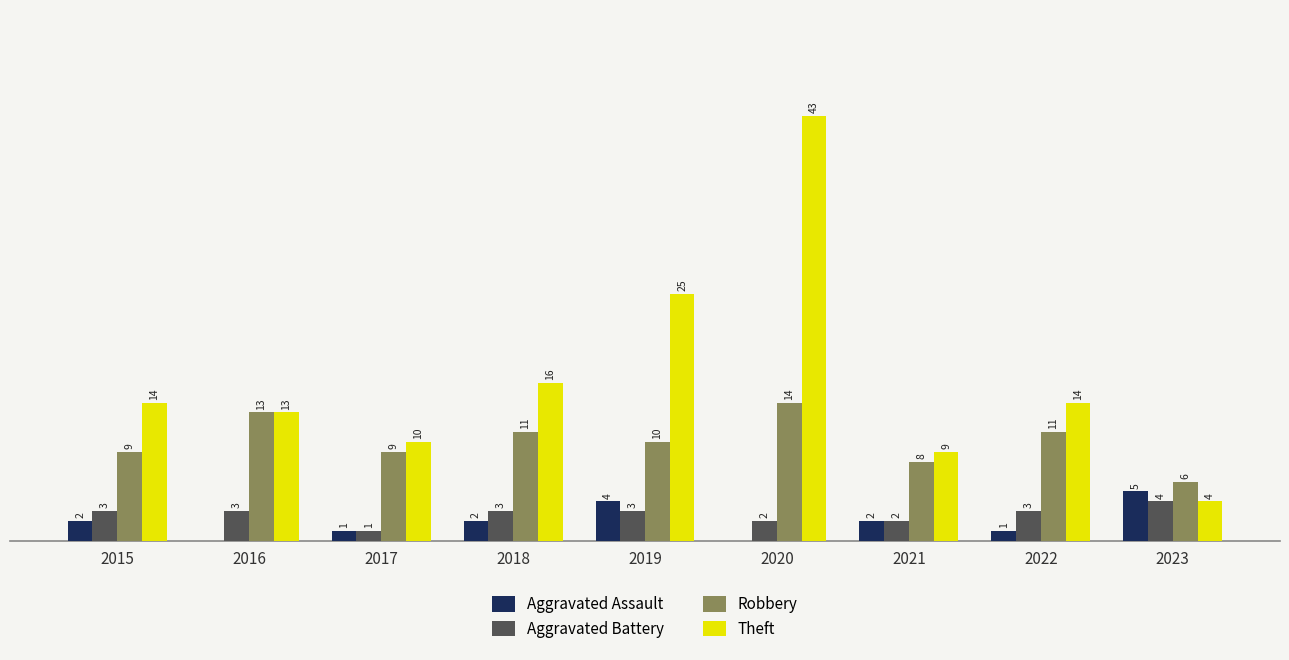

Which series changed the most between 2022 and 2023?

Theft